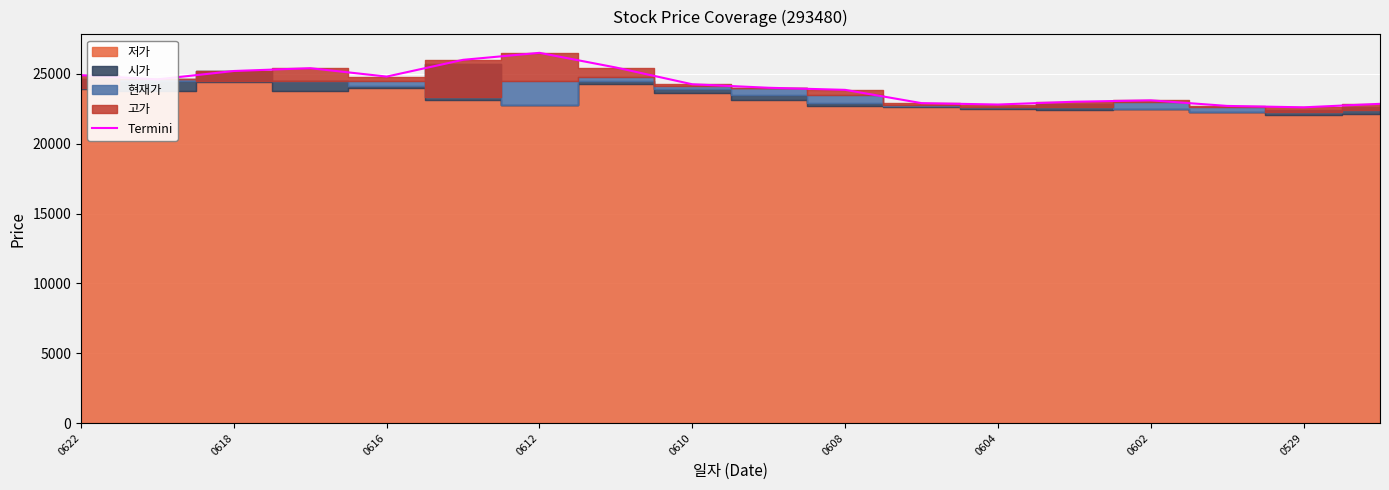

The Termini series shows 13603 at 0612. True or false?

False